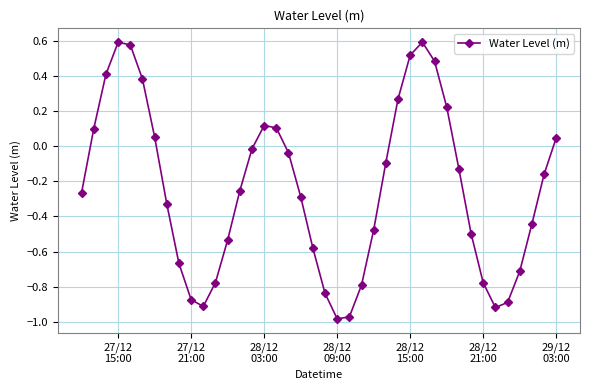

How many points are lower than both their immediate neighbors (excluding endpoints)?

3